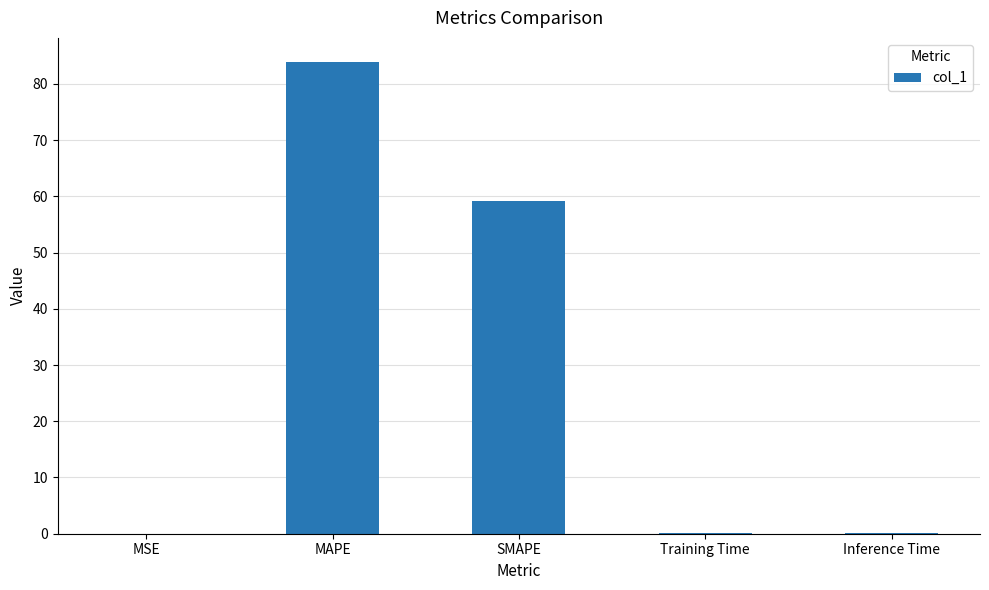

What is the sum of all values?

143.2